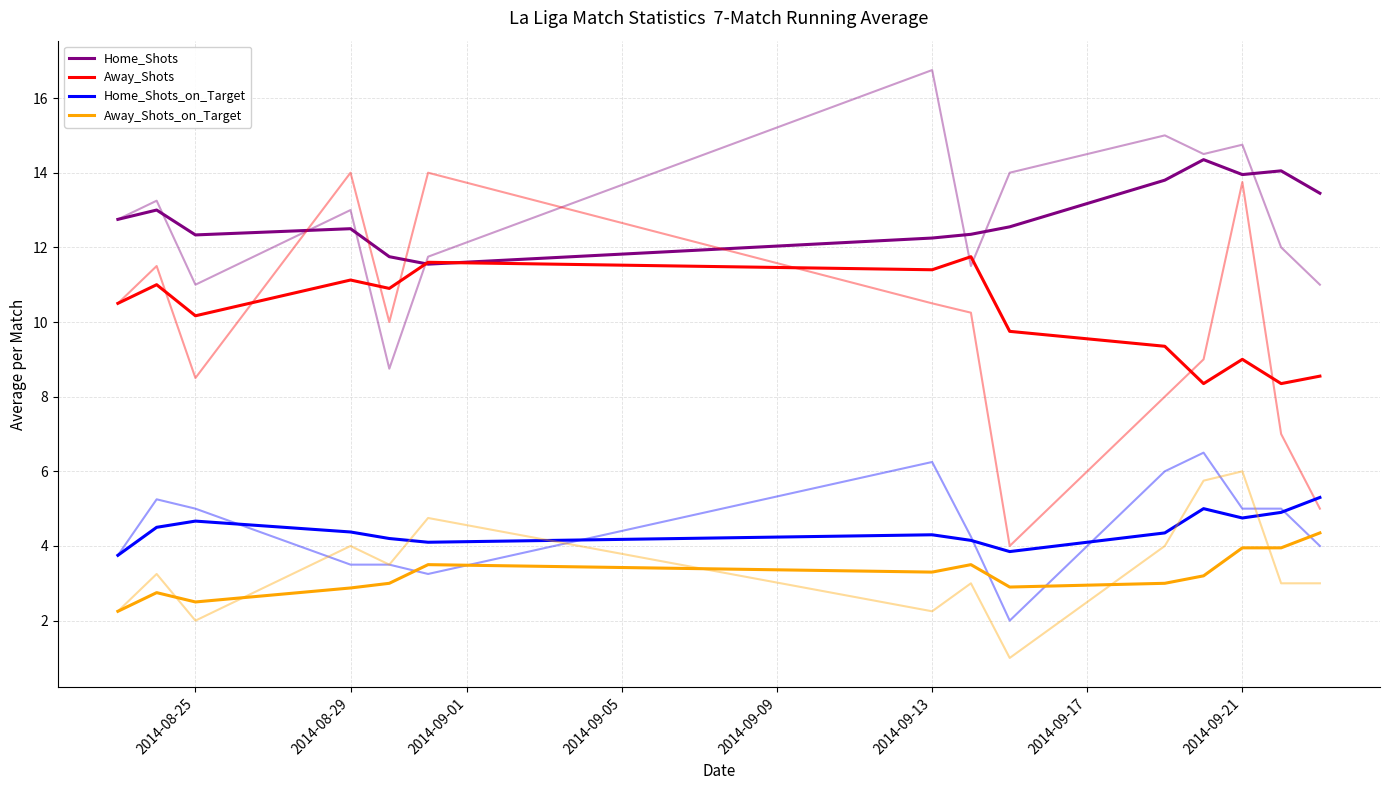

What is the total value across all series at 2014-09-21?

31.6